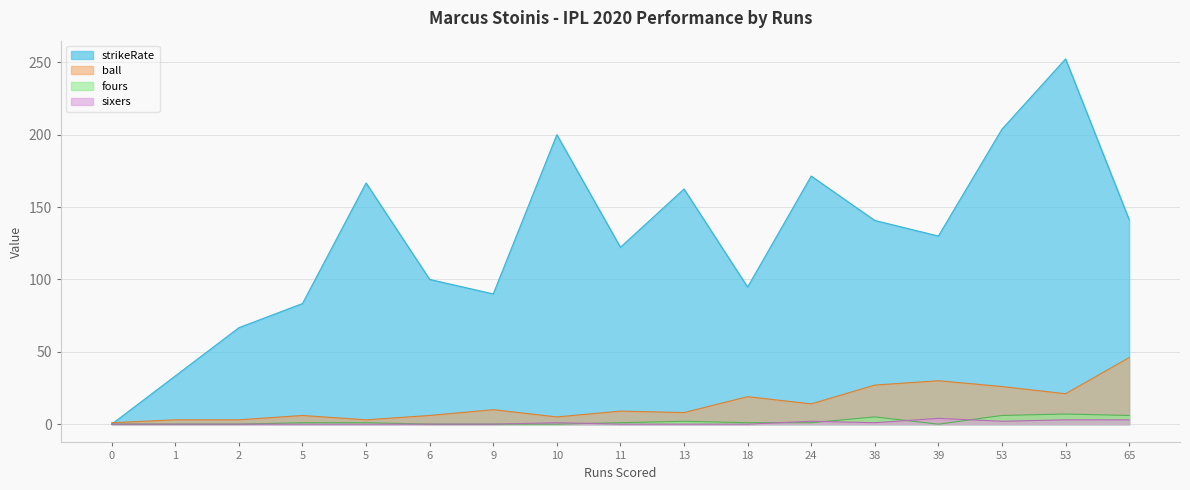

What is the difference between the highest and lowest values at 38?

139.7